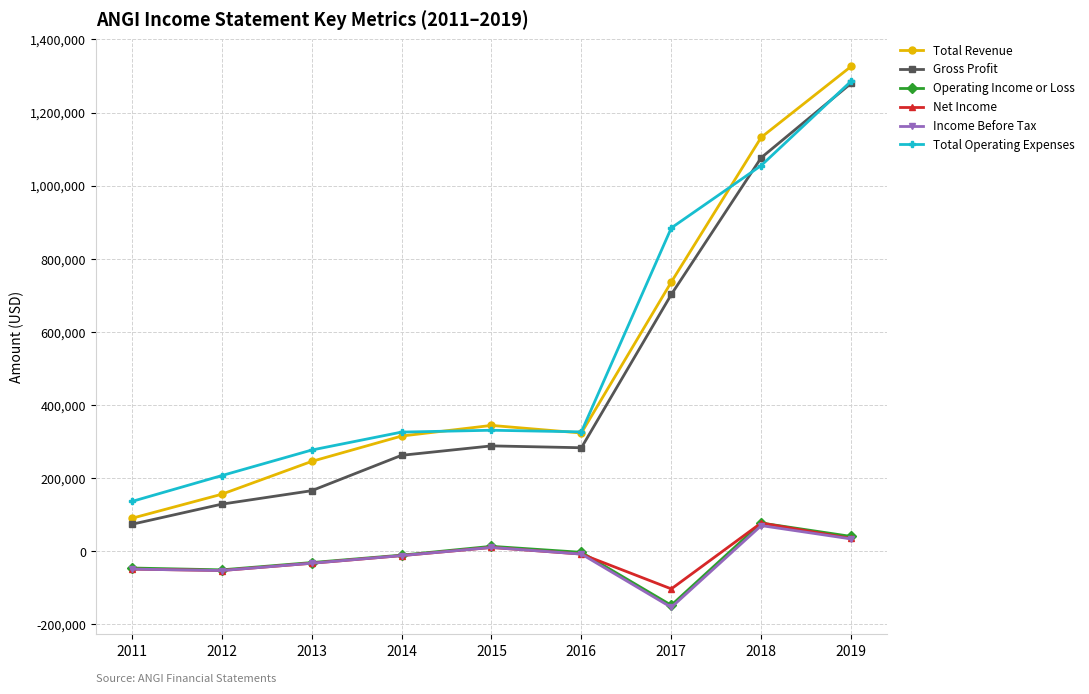

True or false: Total Revenue and Operating Income or Loss cross at least once.

False